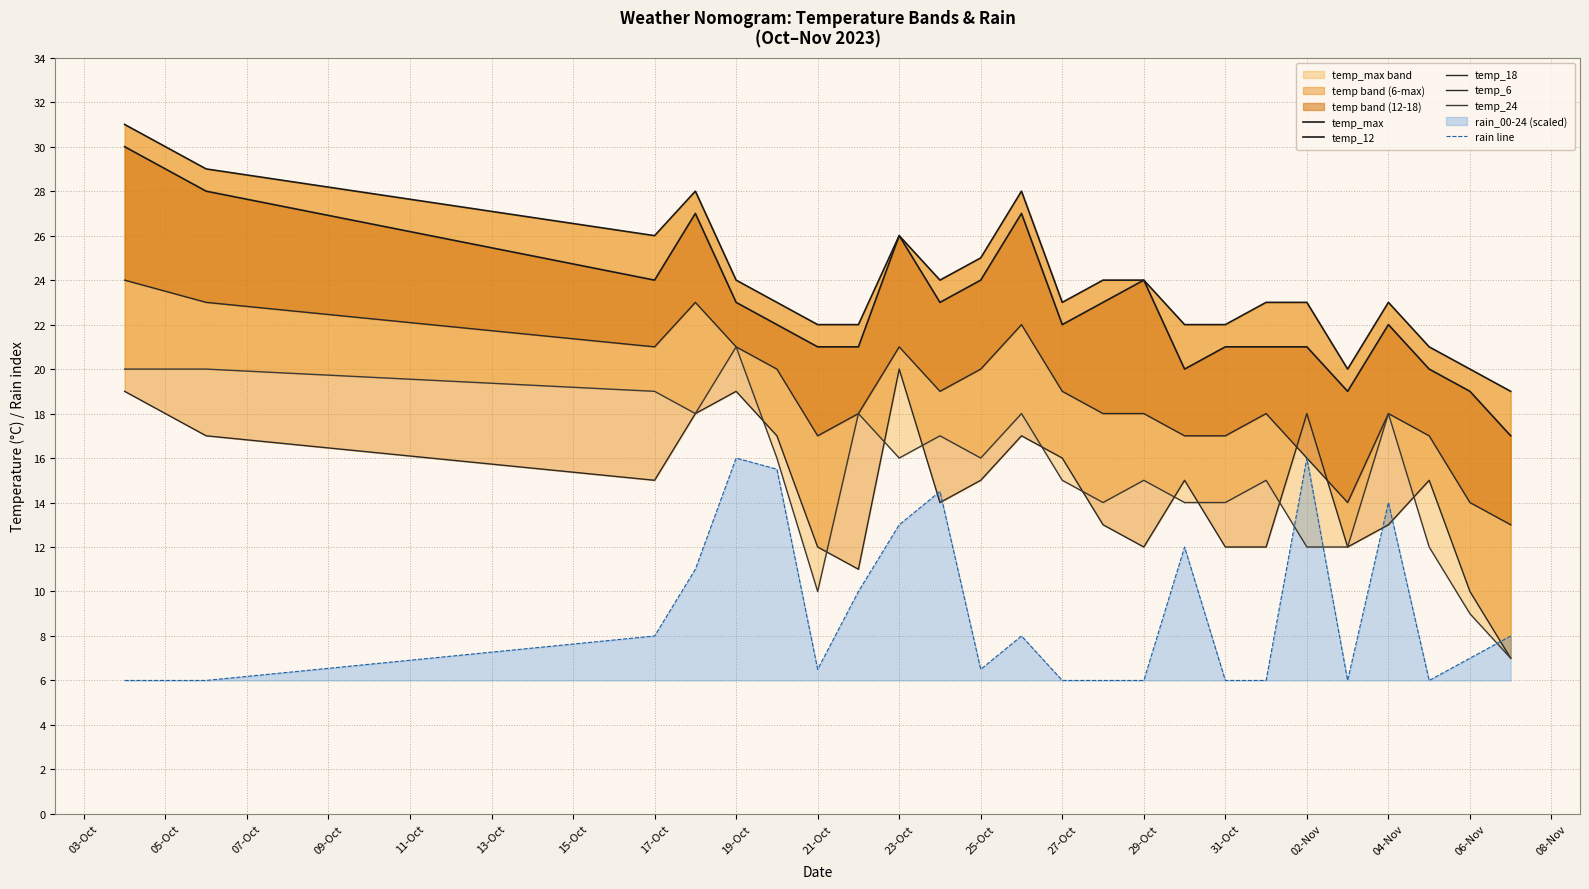

Reading left to right, transcribe all the data shown in this chart.

temp_max: 31.0	29.0	26.0	28.0	24.0	23.0	22.0	22.0	26.0	24.0	25.0	28.0	23.0	24.0	24.0	22.0	22.0	23.0	23.0	20.0	23.0	21.0	20.0	19.0
temp_12: 30.0	28.0	24.0	27.0	23.0	22.0	21.0	21.0	26.0	23.0	24.0	27.0	22.0	23.0	24.0	20.0	21.0	21.0	21.0	19.0	22.0	20.0	19.0	17.0
temp_18: 24.0	23.0	21.0	23.0	21.0	20.0	17.0	18.0	21.0	19.0	20.0	22.0	19.0	18.0	18.0	17.0	17.0	18.0	16.0	14.0	18.0	17.0	14.0	13.0
temp_6: 19.0	17.0	15.0	18.0	19.0	17.0	12.0	11.0	20.0	14.0	15.0	17.0	16.0	13.0	12.0	15.0	12.0	12.0	18.0	12.0	13.0	15.0	10.0	7.0
temp_24: 20.0	20.0	19.0	18.0	21.0	16.0	10.0	18.0	16.0	17.0	16.0	18.0	15.0	14.0	15.0	14.0	14.0	15.0	12.0	12.0	18.0	12.0	9.0	7.0
rain line: 6.0	6.0	8.0	11.0	16.0	15.5	6.5	10.0	13.0	14.5	6.5	8.0	6.0	6.0	6.0	12.0	6.0	6.0	16.0	6.0	14.0	6.0	7.0	8.0